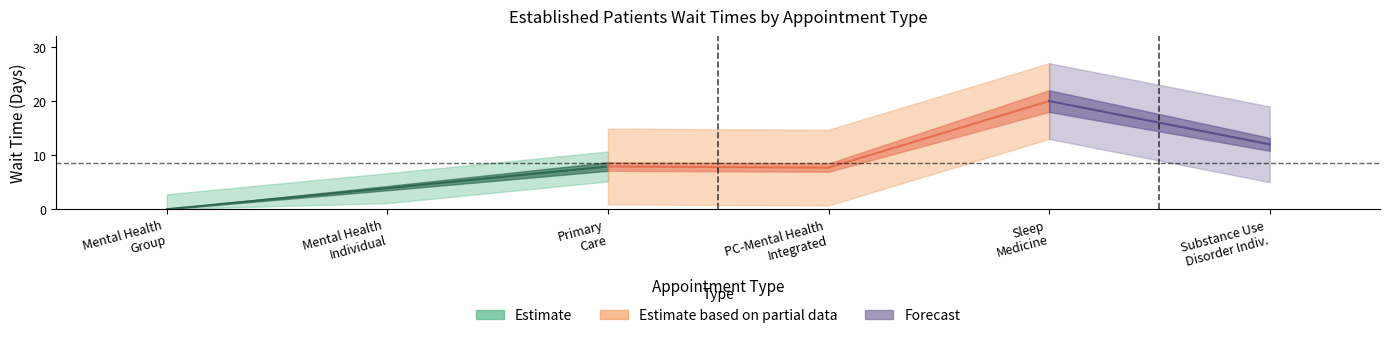

Reading left to right, extract all data points from this chart.

MENTAL HEALTH GROUP=0.0	MENTAL HEALTH INDIVIDUAL=3.9	PRIMARY CARE=7.9	PRIMARY CARE - MENTAL HEALTH INTEGRATED=7.7	SLEEP MEDICINE=20.0	SUBSTANCE USE DISORDER INDIVIDUAL=12.0